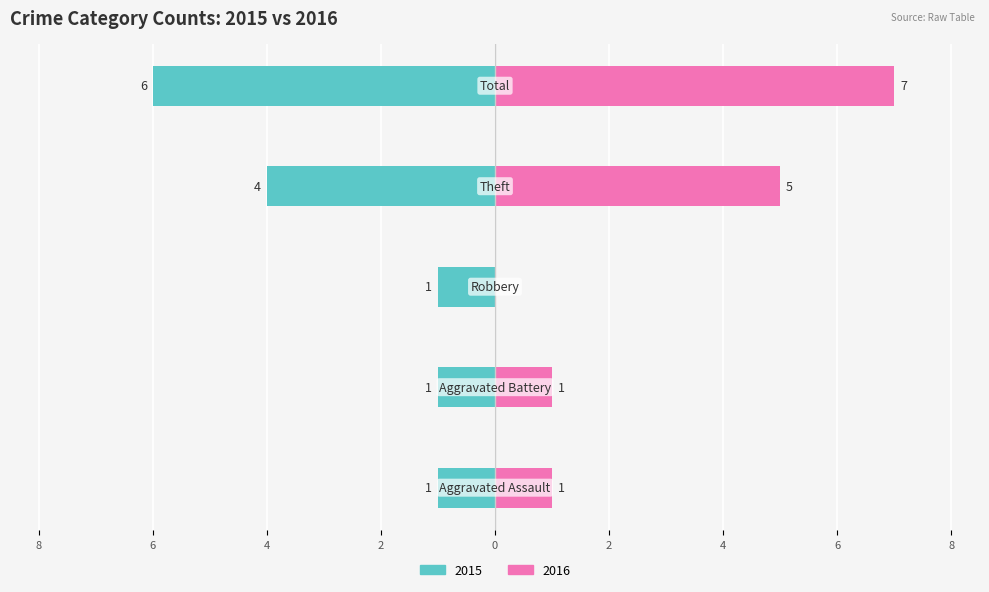

Rank the categories by Right (2016) value from lowest to highest.

Robbery, Aggravated Assault, Aggravated Battery, Theft, Total